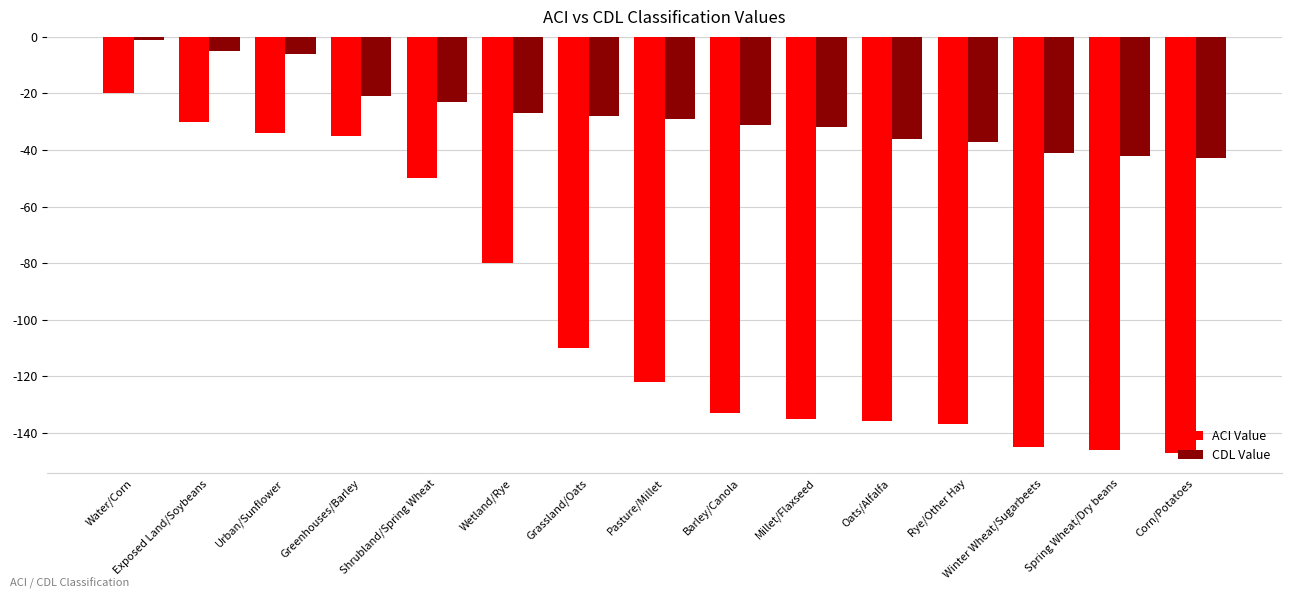

What position from the right is Exposed Land/Soybeans?

14